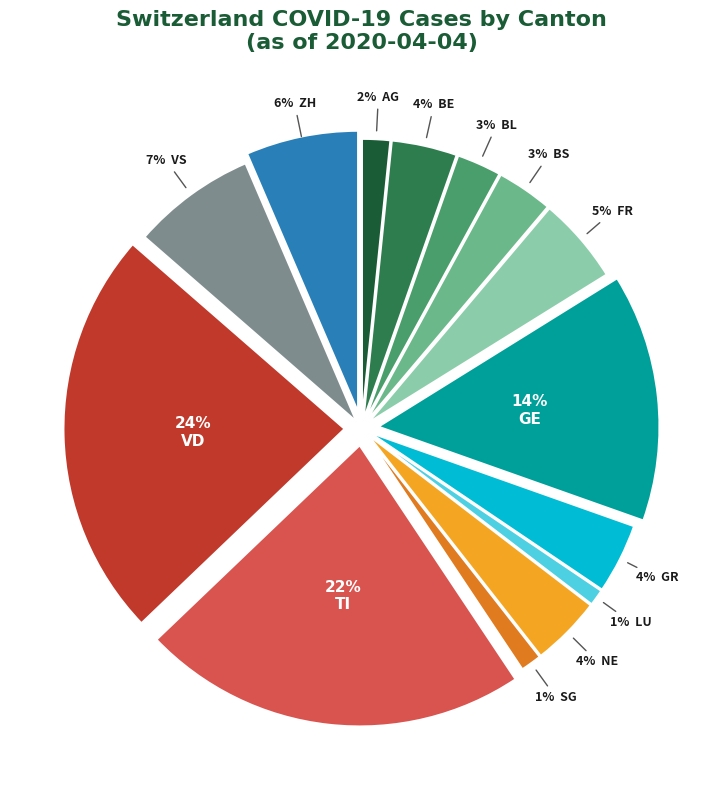

To the nearest percent, what is the difference between the largest and smallest slice percentages?

23%